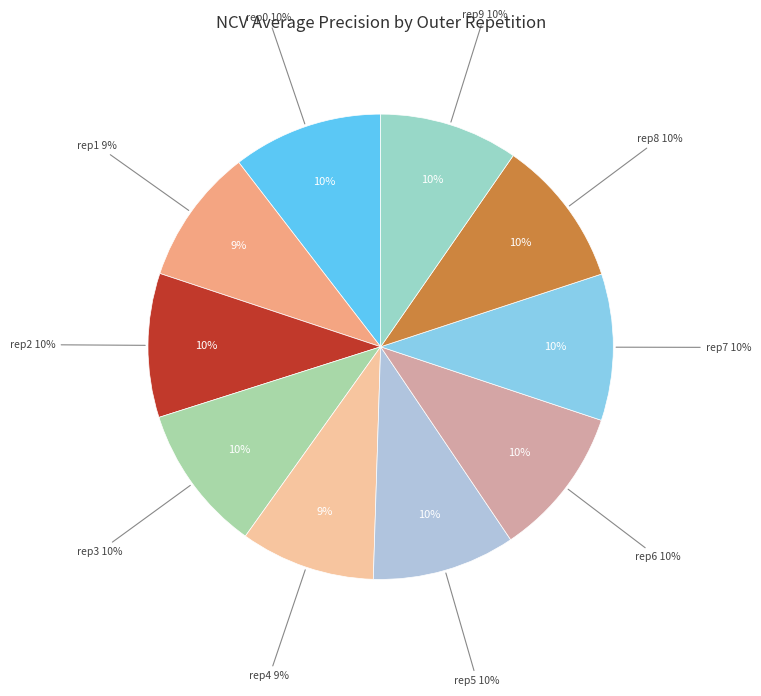

What is the largest slice in the pie chart?

outer-repetition6